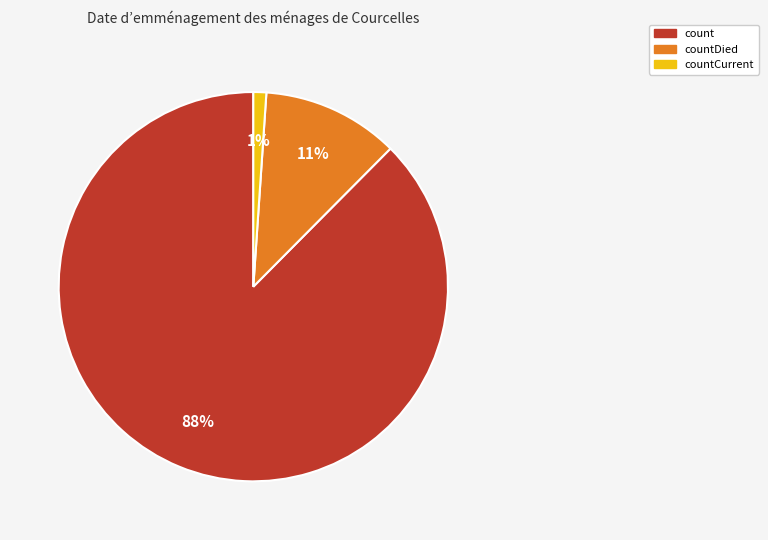

Rank the categories by value from highest to lowest.

count, countDied, countCurrent